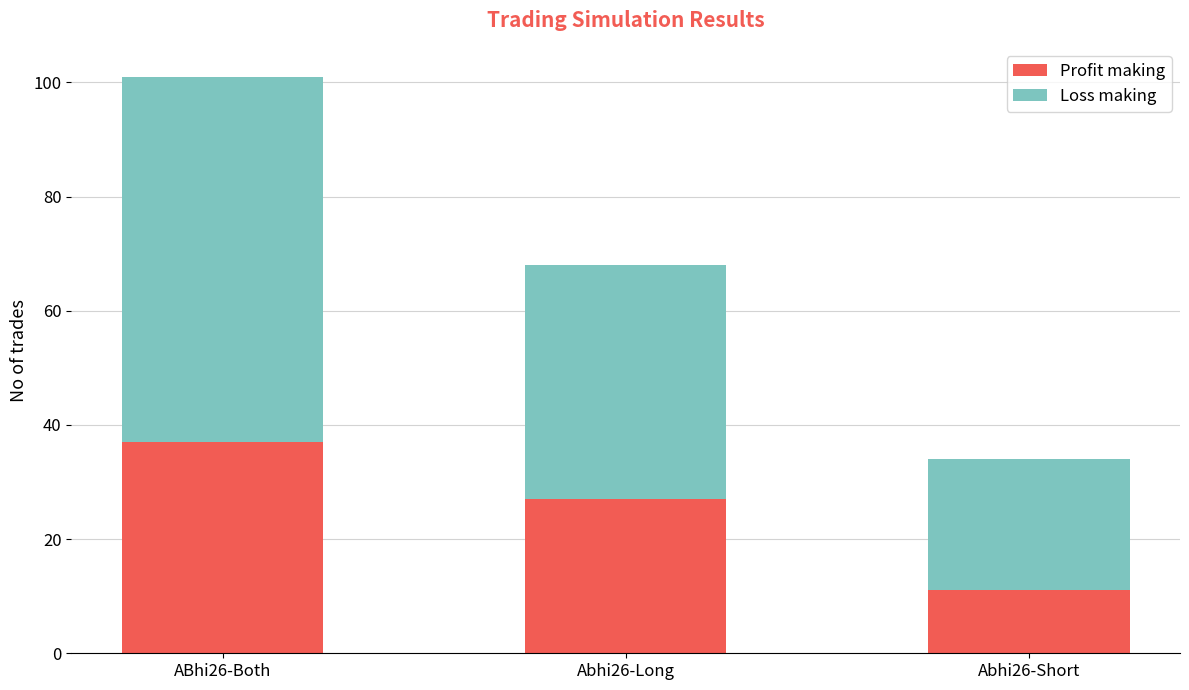

What is the average value of the Profit making series?

25